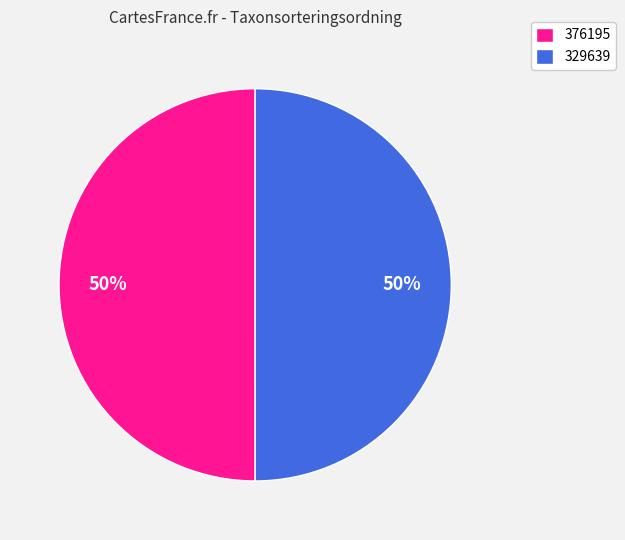

Do 376195 and 329639 together represent more than half of the pie?

Yes